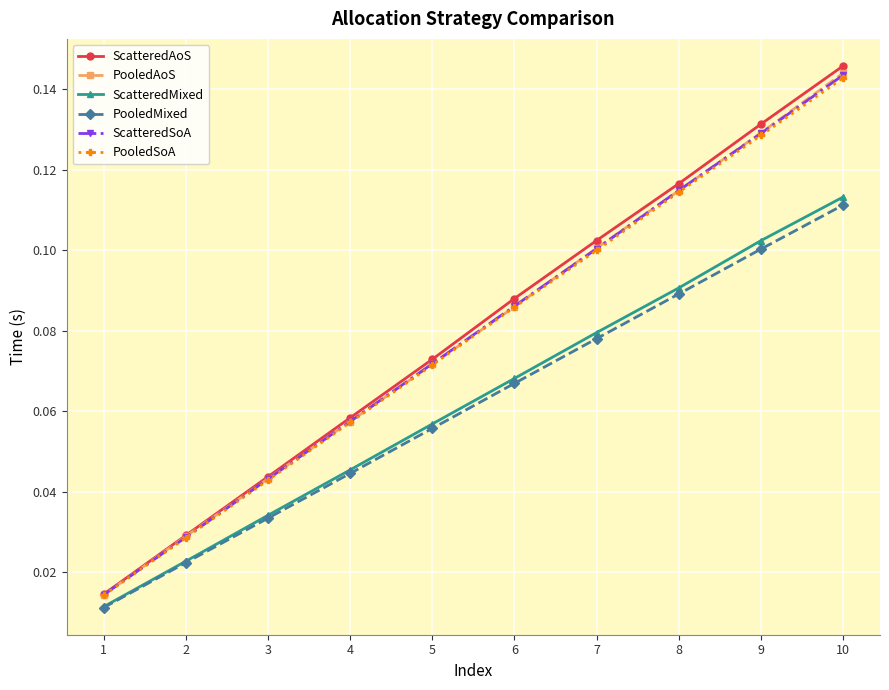

At which category is the sum across all series the highest?

10